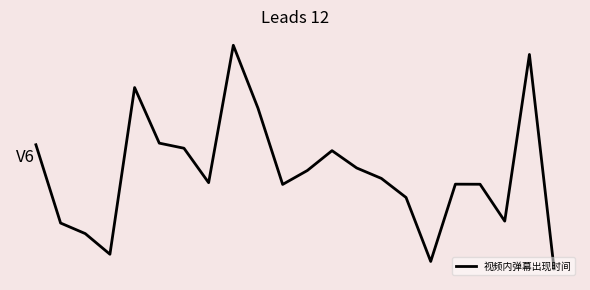

Rank the categories by value from lowest to highest.

21, 16, 3, 2, 1, 19, 15, 10, 18, 17, 7, 14, 11, 13, 12, 6, 0, 5, 9, 4, 20, 8